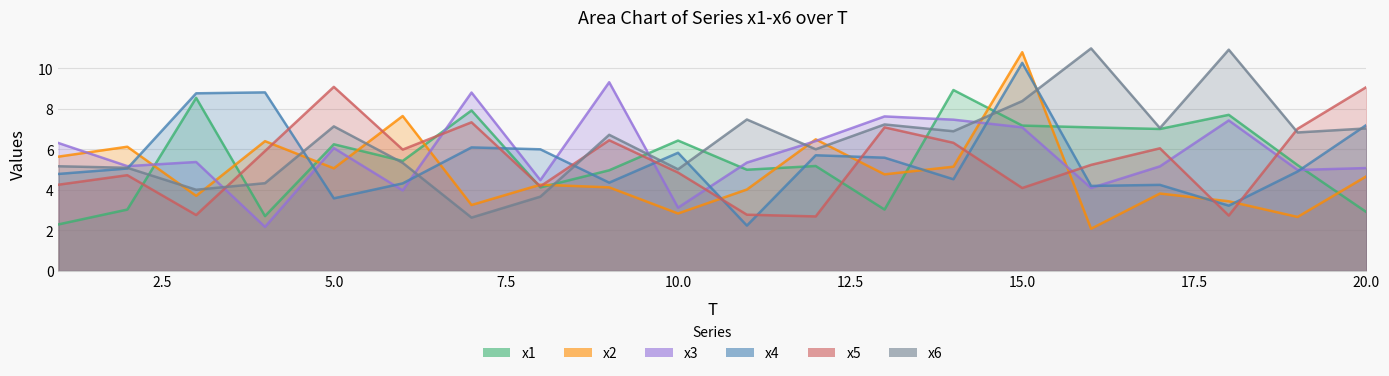

Reading left to right, transcribe all the data shown in this chart.

x1: 1=2.3	2=3.0	3=8.5	4=2.7	5=6.3	6=5.4	7=7.9	8=4.1	9=5.0	10=6.4	11=5.0	12=5.2	13=3.0	14=8.9	15=7.2	16=7.1	17=7.0	18=7.7	19=5.2	20=2.9
x2: 1=5.6	2=6.1	3=3.7	4=6.4	5=5.1	6=7.7	7=3.3	8=4.3	9=4.1	10=2.8	11=4.0	12=6.5	13=4.8	14=5.1	15=10.8	16=2.1	17=3.8	18=3.4	19=2.7	20=4.7
x3: 1=6.3	2=5.2	3=5.4	4=2.2	5=6.1	6=4.0	7=8.8	8=4.5	9=9.3	10=3.1	11=5.3	12=6.4	13=7.6	14=7.5	15=7.1	16=4.1	17=5.2	18=7.4	19=5.0	20=5.1
x4: 1=4.8	2=5.1	3=8.8	4=8.8	5=3.6	6=4.3	7=6.1	8=6.0	9=4.4	10=5.8	11=2.2	12=5.7	13=5.6	14=4.5	15=10.3	16=4.2	17=4.3	18=3.2	19=4.9	20=7.2
x5: 1=4.3	2=4.7	3=2.8	4=5.9	5=9.1	6=6.0	7=7.3	8=4.2	9=6.5	10=4.9	11=2.8	12=2.7	13=7.1	14=6.3	15=4.1	16=5.2	17=6.1	18=2.7	19=7.0	20=9.1
x6: 1=5.2	2=5.1	3=4.0	4=4.3	5=7.1	6=5.3	7=2.6	8=3.7	9=6.7	10=5.0	11=7.5	12=6.0	13=7.2	14=6.9	15=8.4	16=11.0	17=7.1	18=10.9	19=6.8	20=7.0